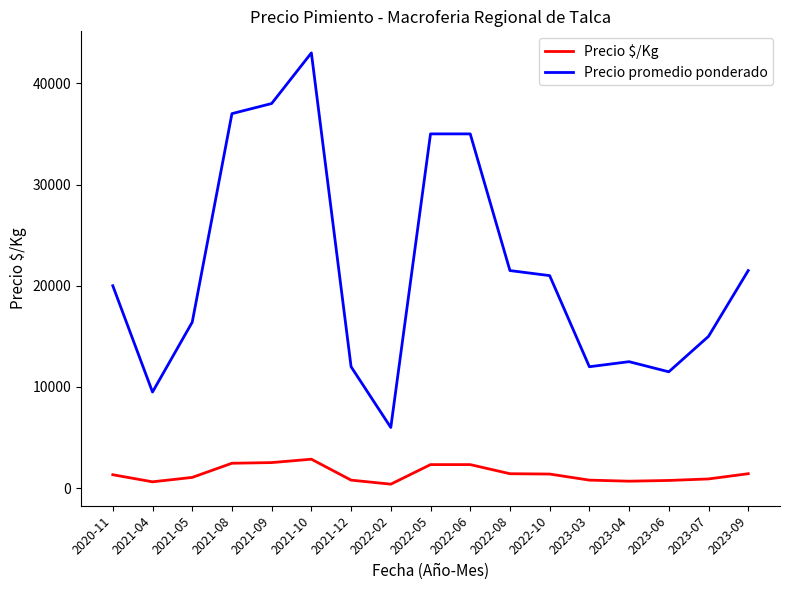

What are all the series names shown in the legend?

Precio $/Kg, Precio promedio ponderado